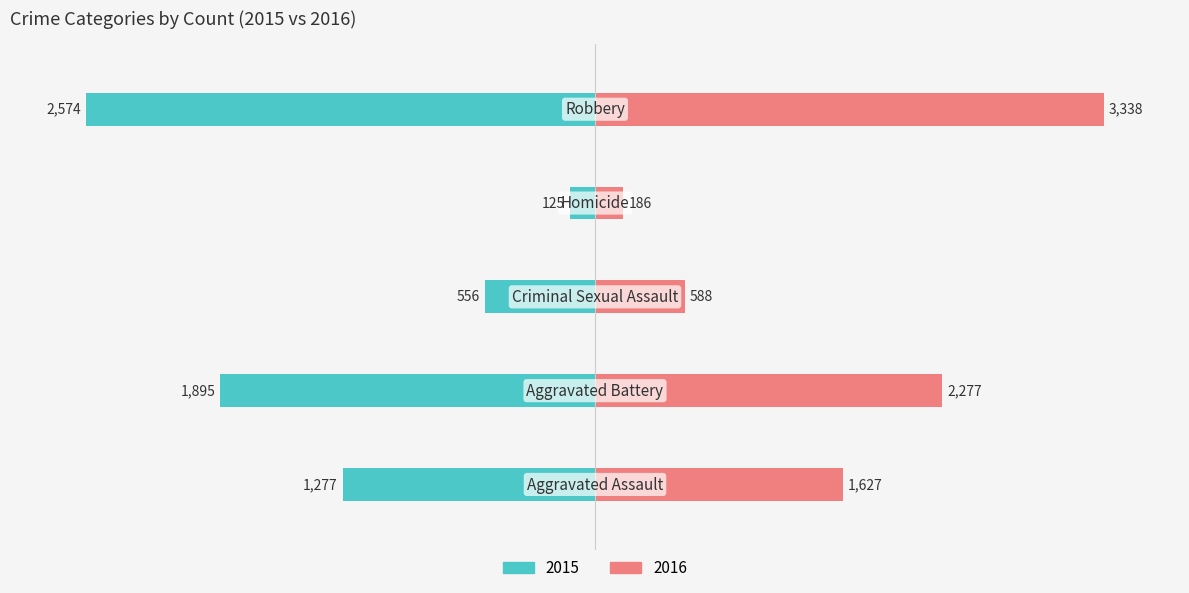

How many data points in In Labor Force are less than -49?

3